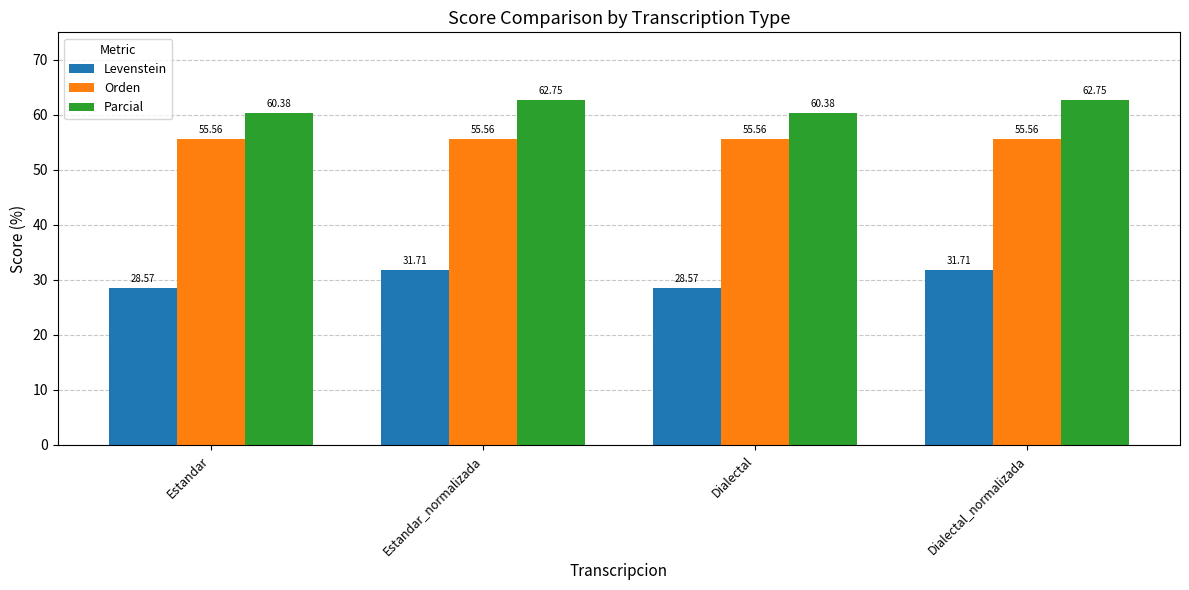

At which label does Levenstein first exceed 31?

Estandar_normalizada